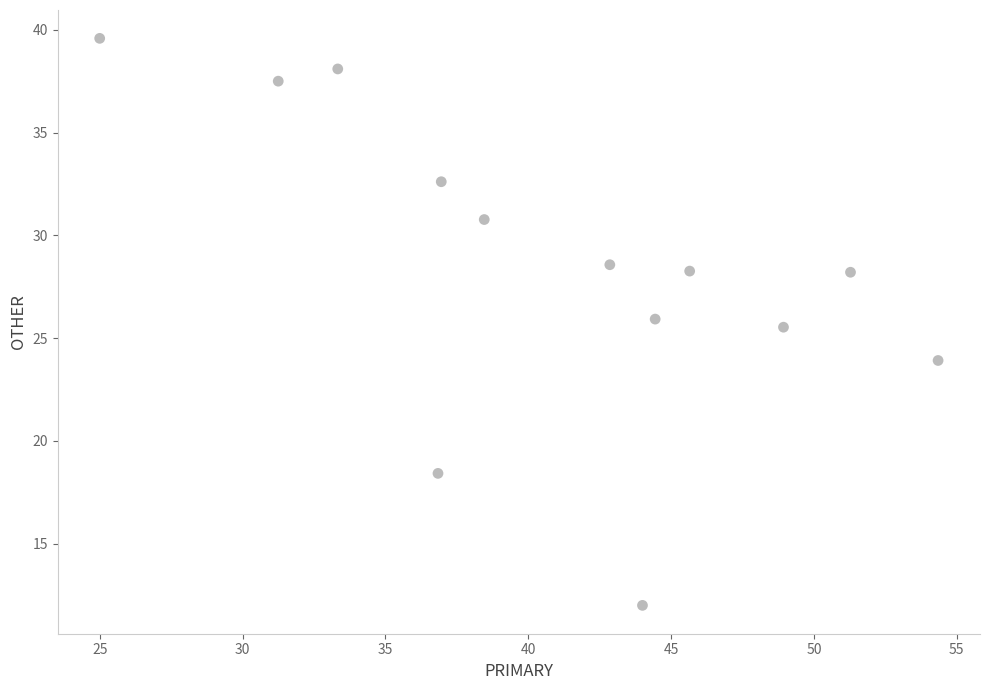

What Y value in the scatter plot is closest to 25?

25.5